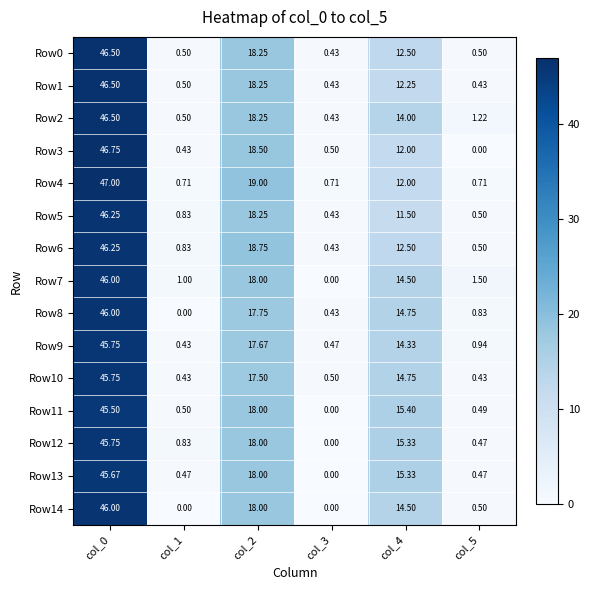

Is the value of Row13 at col_1 greater than the value of Row6 at col_5?

No